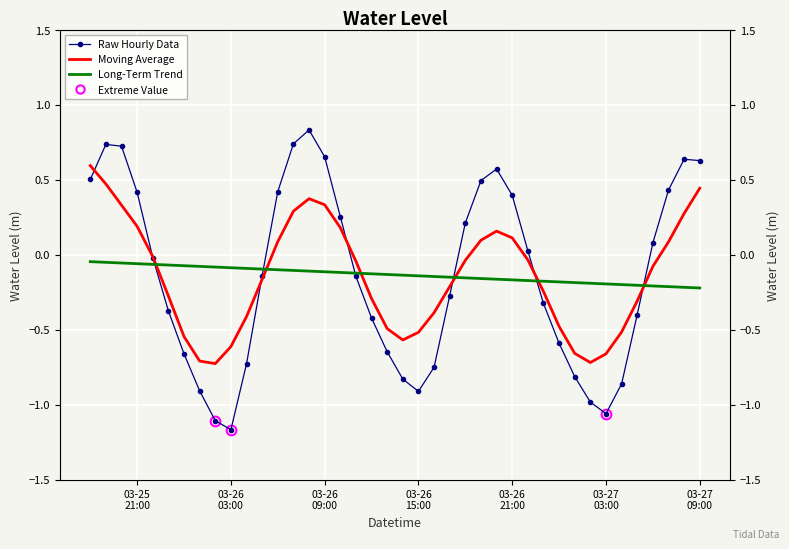

At which label is Raw Hourly Data closest to 0?

03-26
21:00